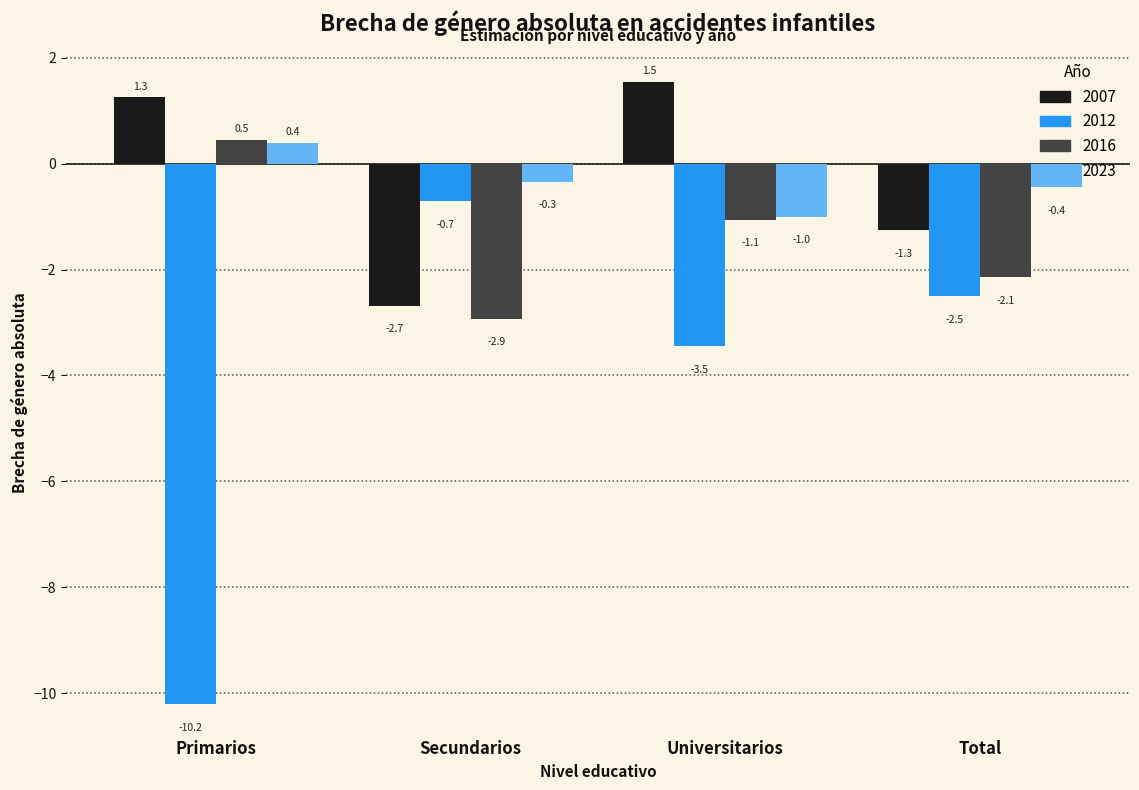

How many values in the 2007 series exceed 1?

2